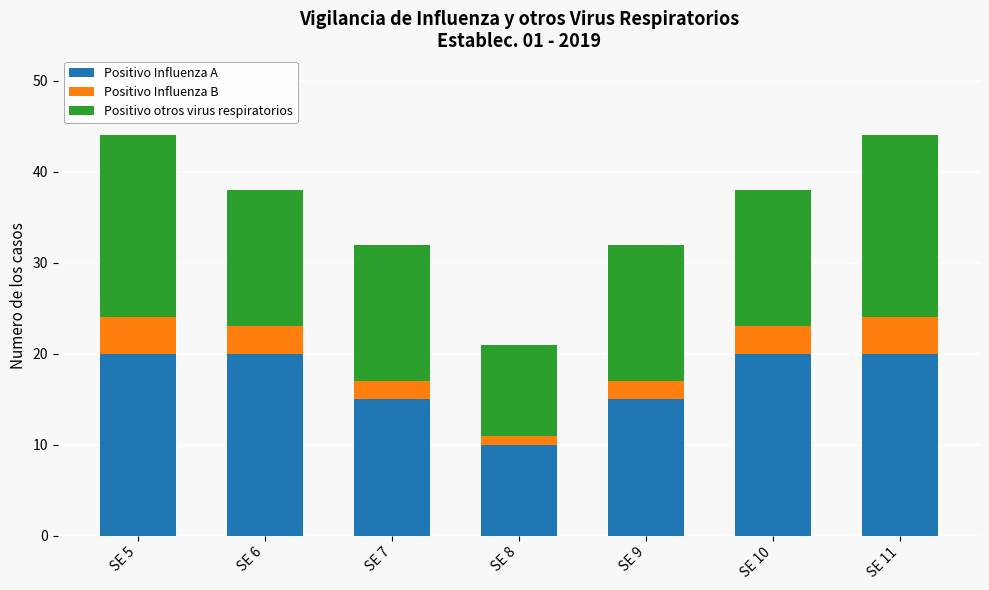

What is the minimum value for Positivo Influenza A?

10